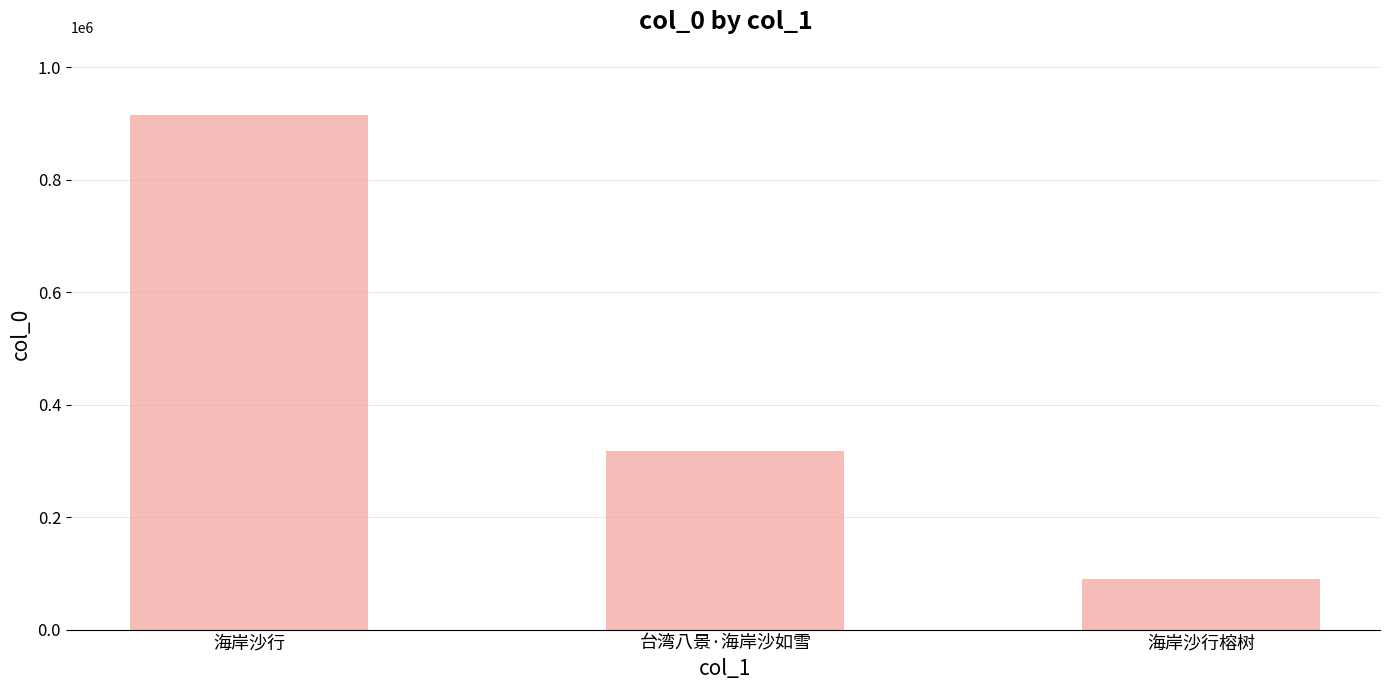

Rank the categories by value from lowest to highest.

海岸沙行榕树, 台湾八景·海岸沙如雪, 海岸沙行